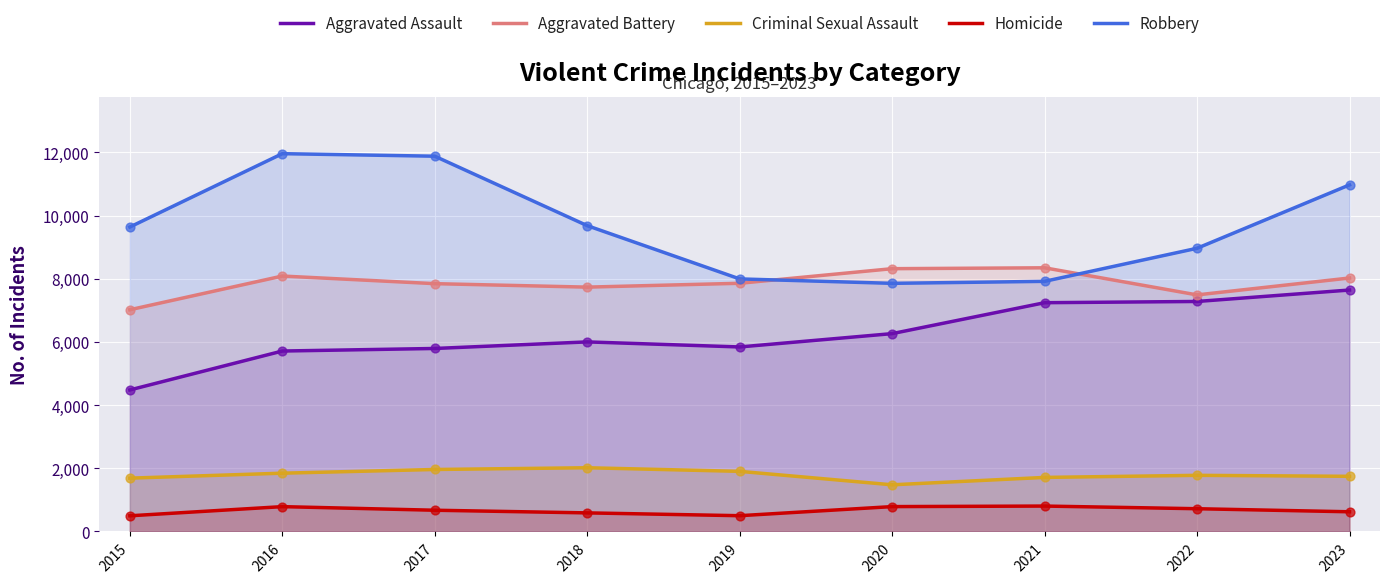

Which series has the largest total across all categories?

Robbery